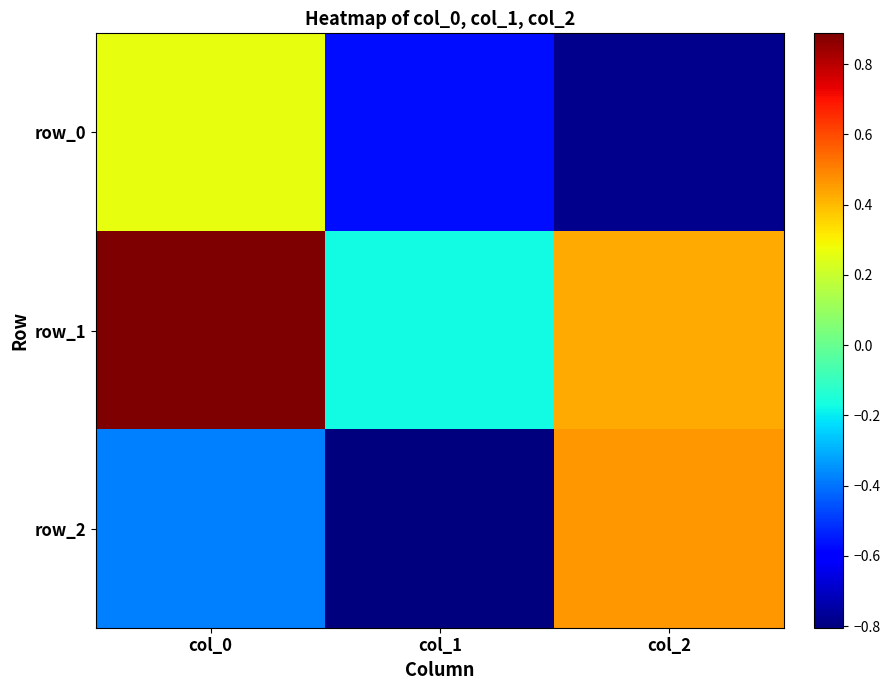

What is the sum of all row_1 values?

1.1